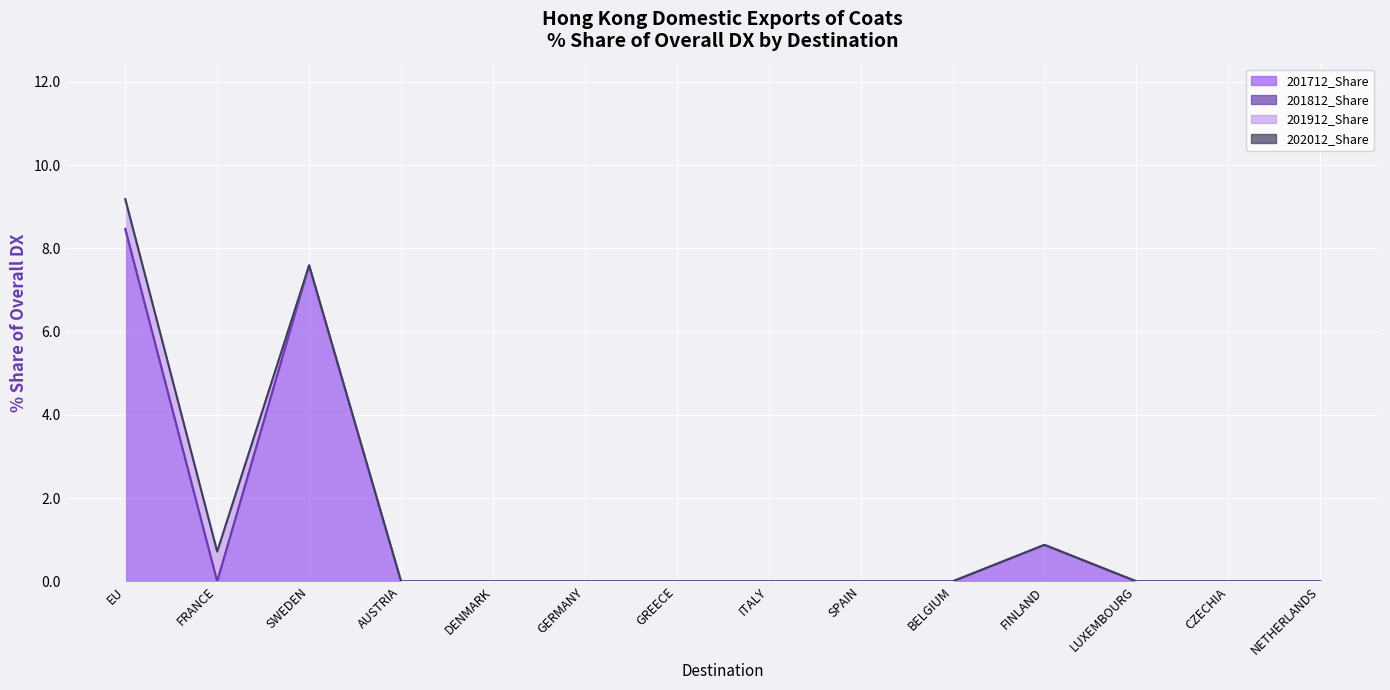

True or false: 202012_Share and 201912_Share intersect in this chart.

False